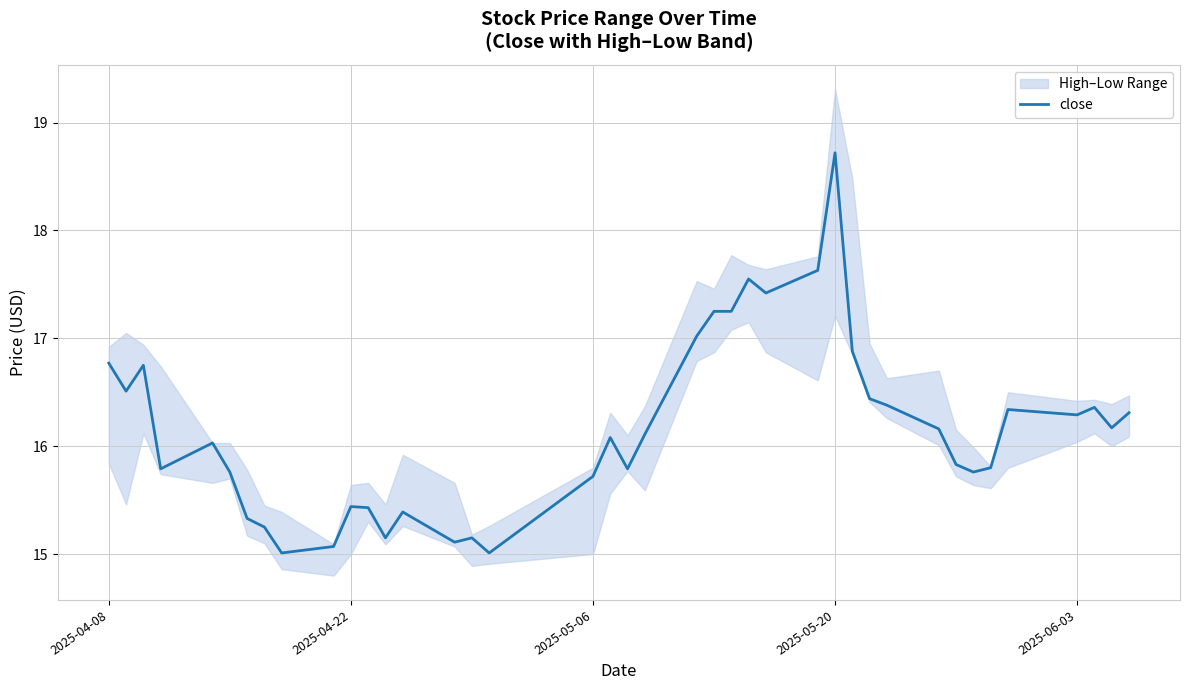

True or false: the data has more than 1 interior local peaks.

True